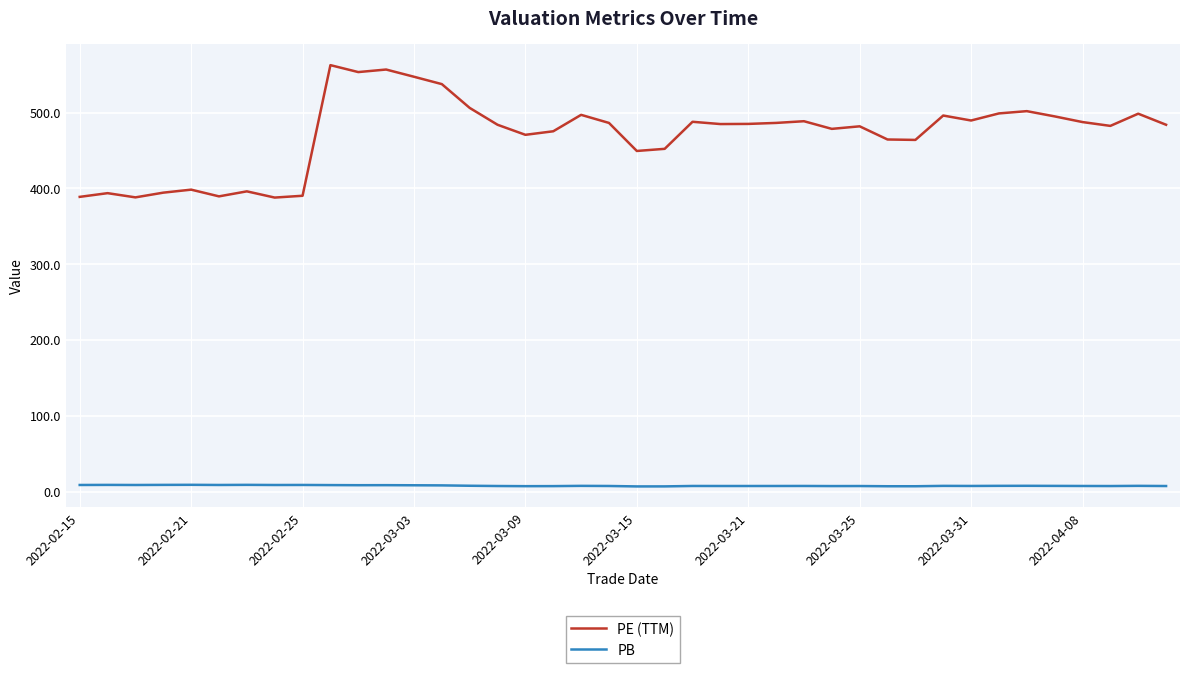

What is the maximum value shown in the chart?

562.7